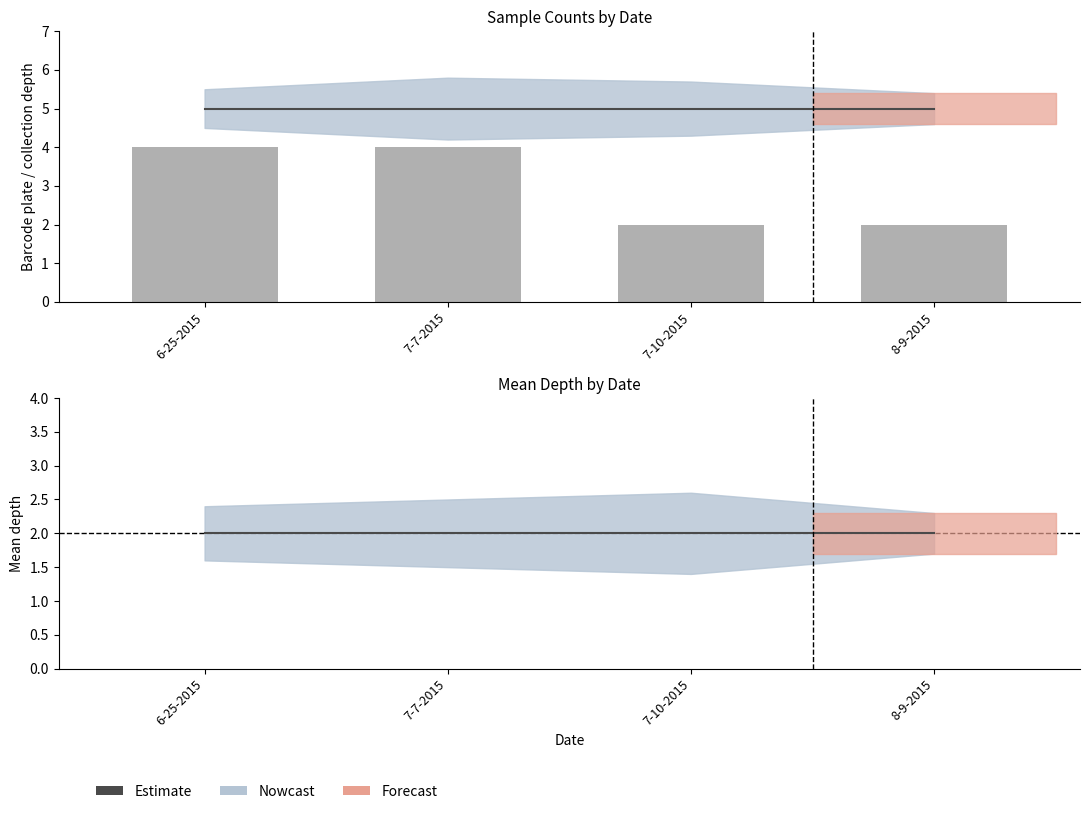

What value does the Estimate series have at 8-9-2015?

2